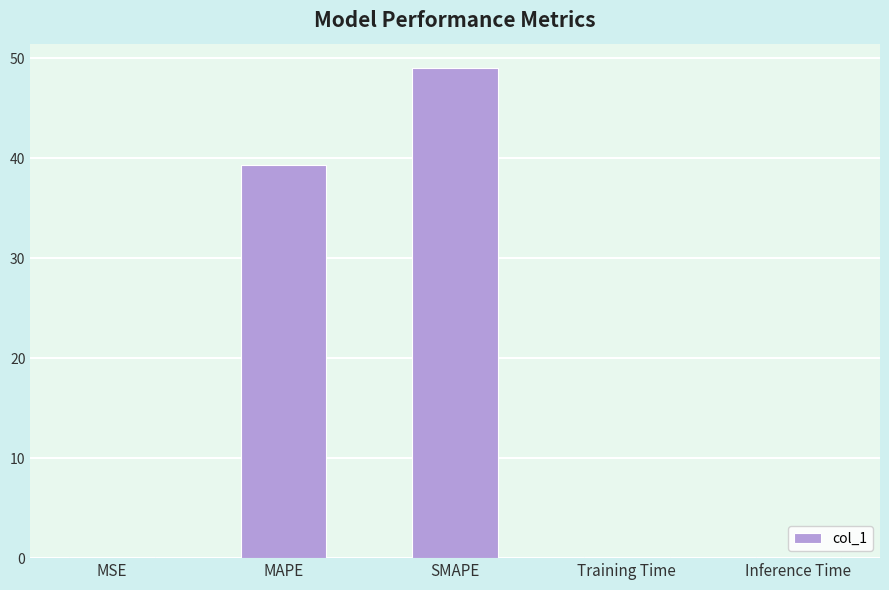

Reading right to left, list all the values displayed in this chart.

0.1	0.1	49.0	39.4	0.1